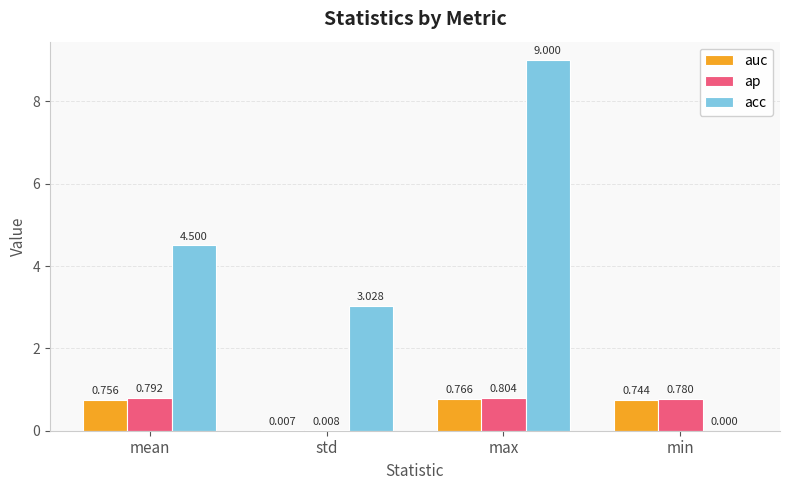

What is the sum of the acc values at std and mean?

7.5